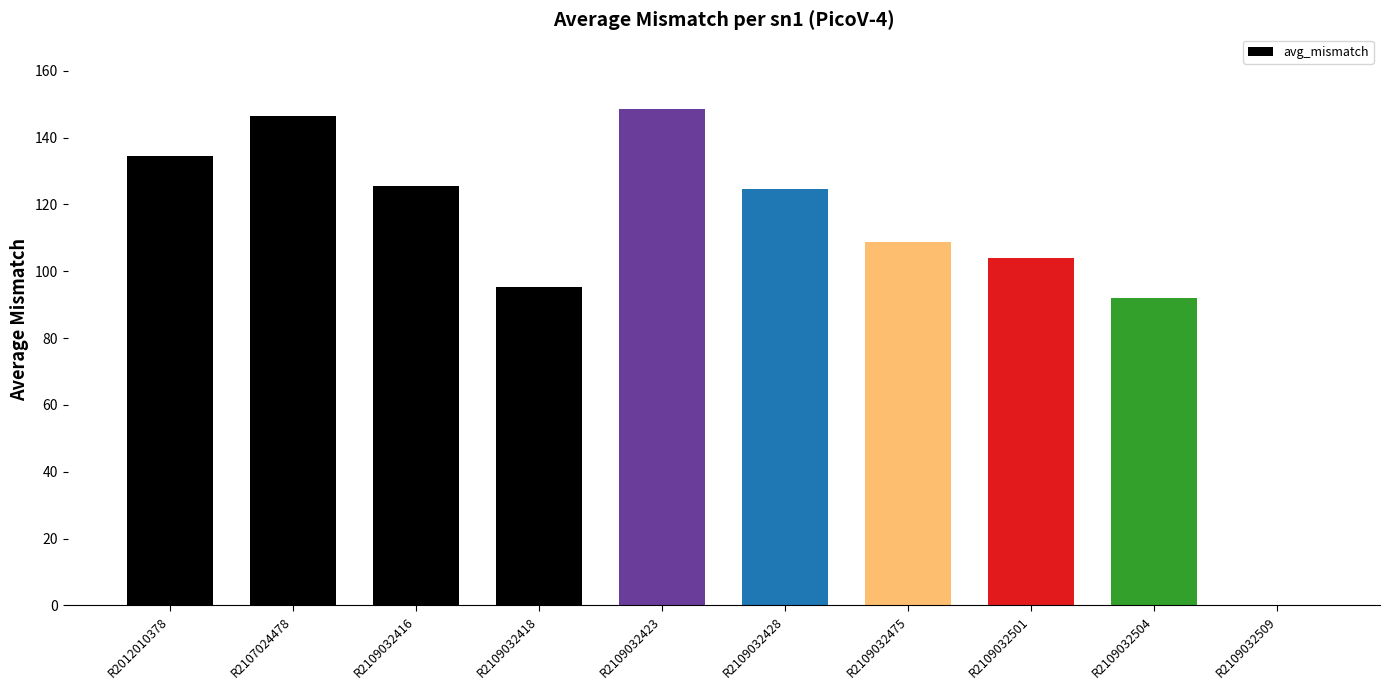

What is the sum of the values at R2109032504 and R2109032423?

240.6